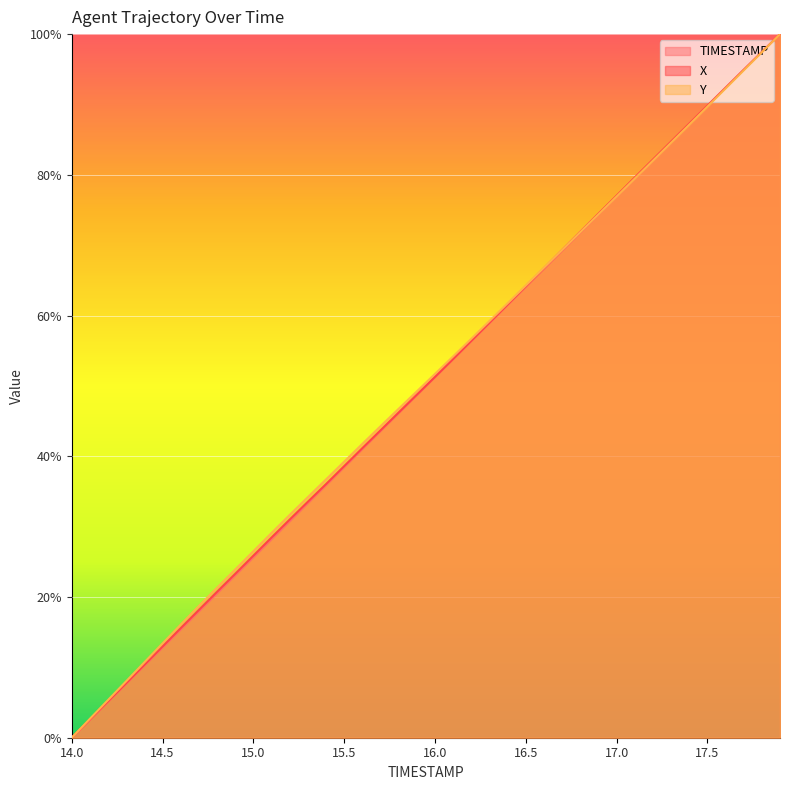

The value of TIMESTAMP at 16.3 is 0.6. True or false?

True